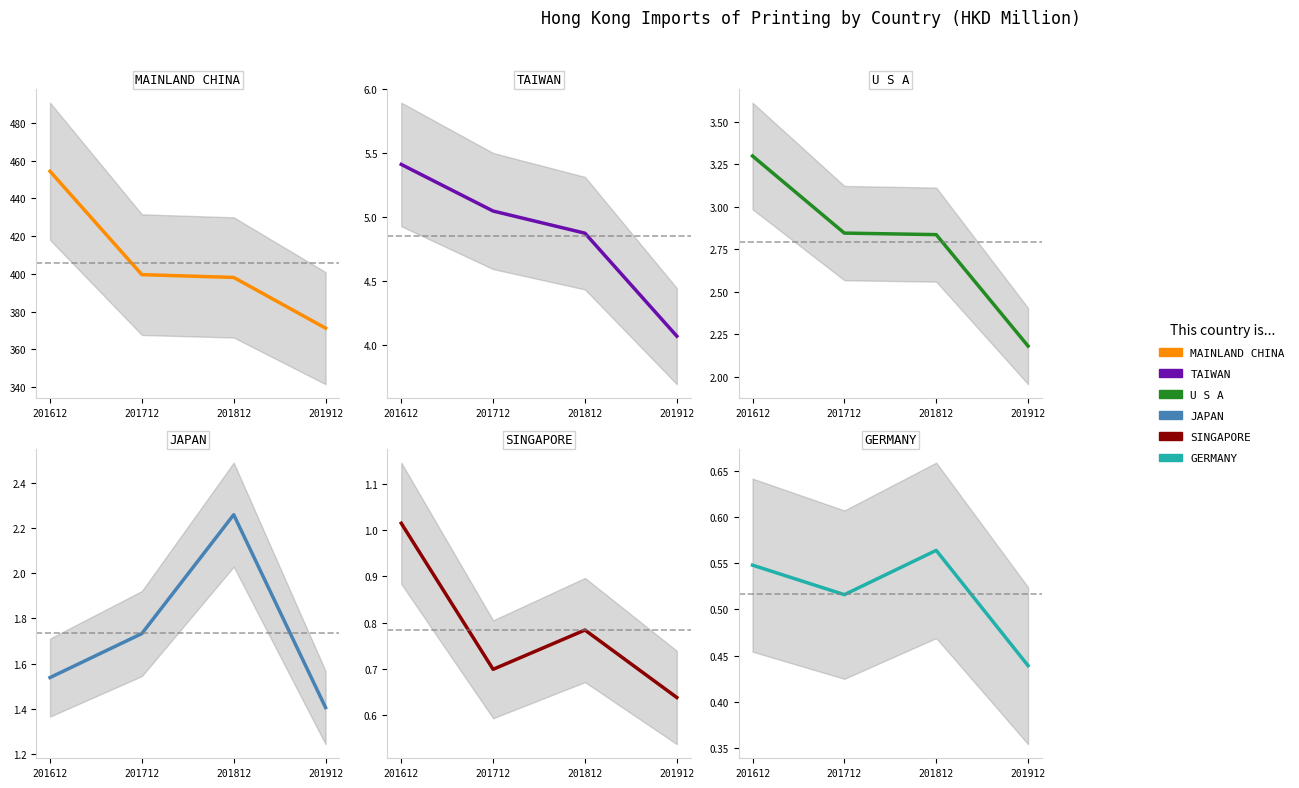

Which series changed the most between 201812 and 201912?

CHINESE MAINLAND (MAINLAND CHINA)